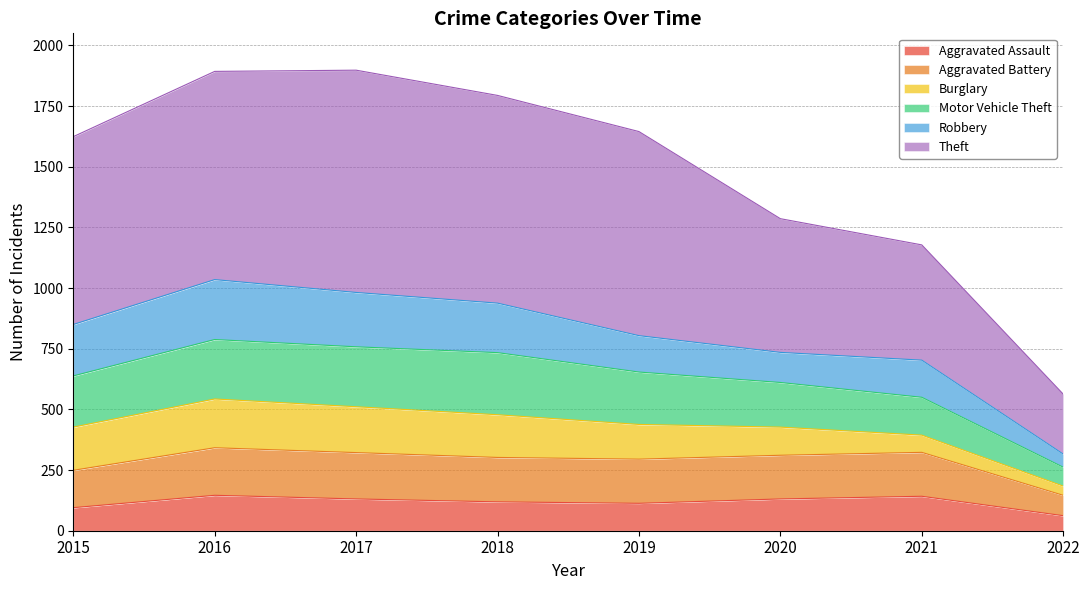

At which category does Aggravated Battery reach its first local valley?

2019